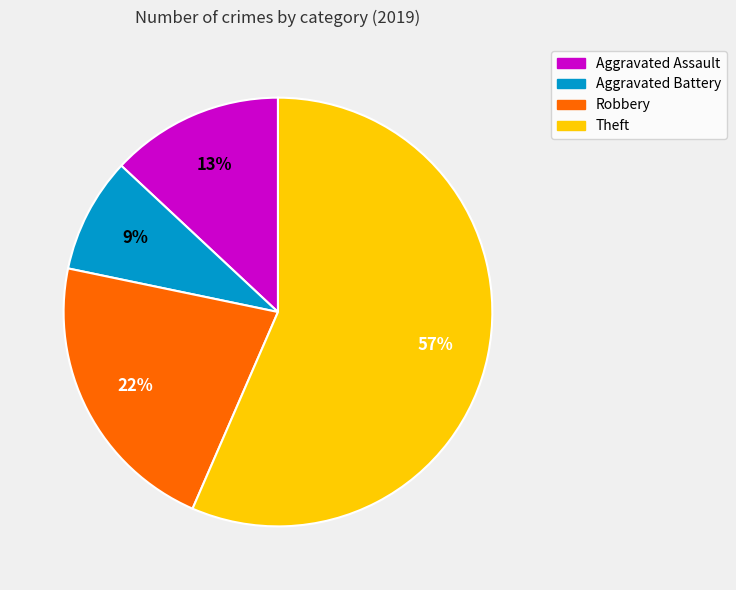

How many slices are in this pie chart?

4